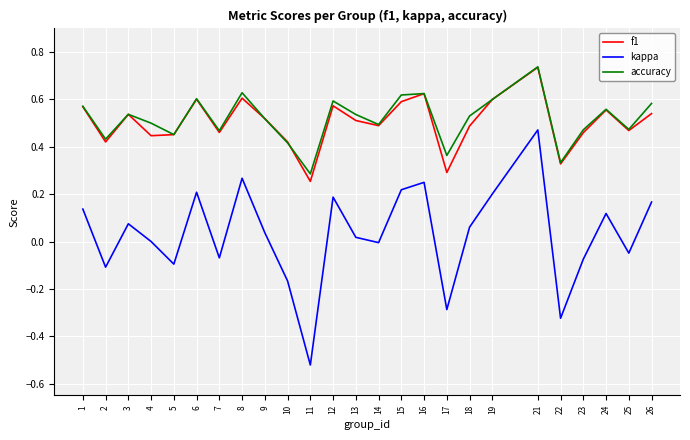

Which series changed the most between 7 and 8?

kappa